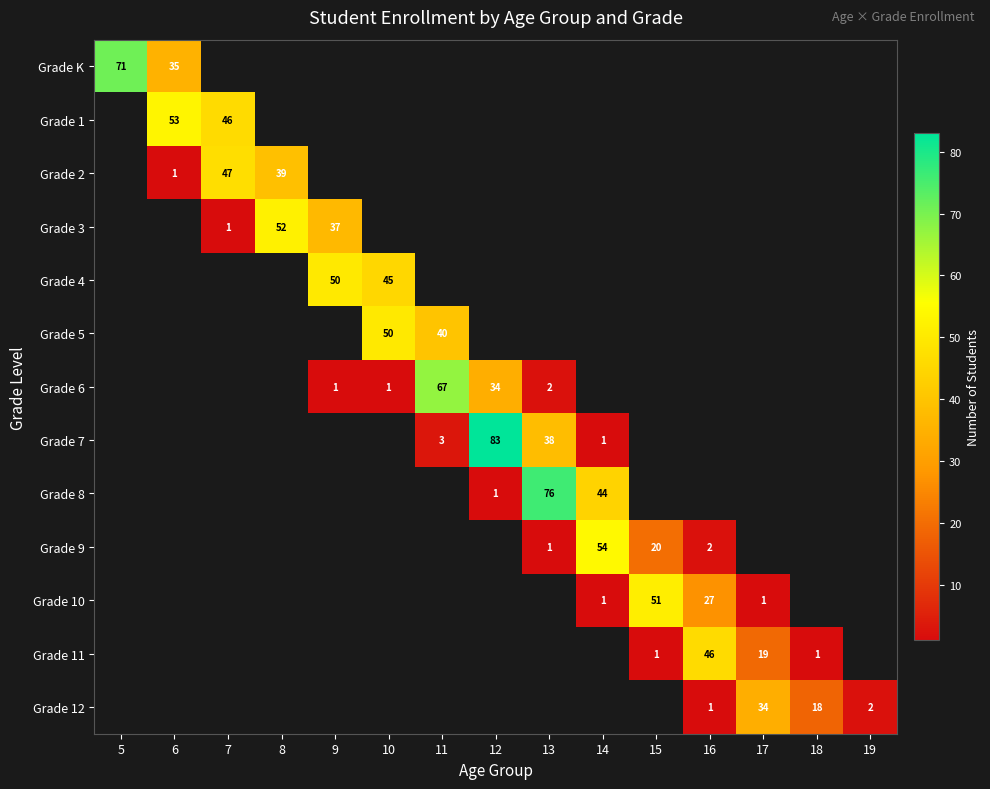

The Grade 3 series shows 37 at 9. True or false?

True